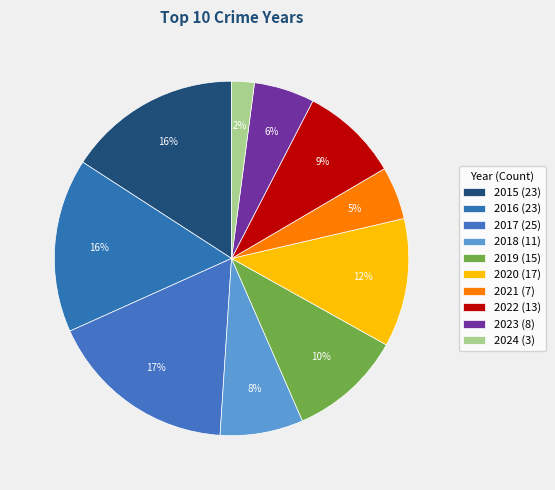

Rank the categories by value from highest to lowest.

2017, 2015, 2016, 2020, 2019, 2022, 2018, 2023, 2021, 2024